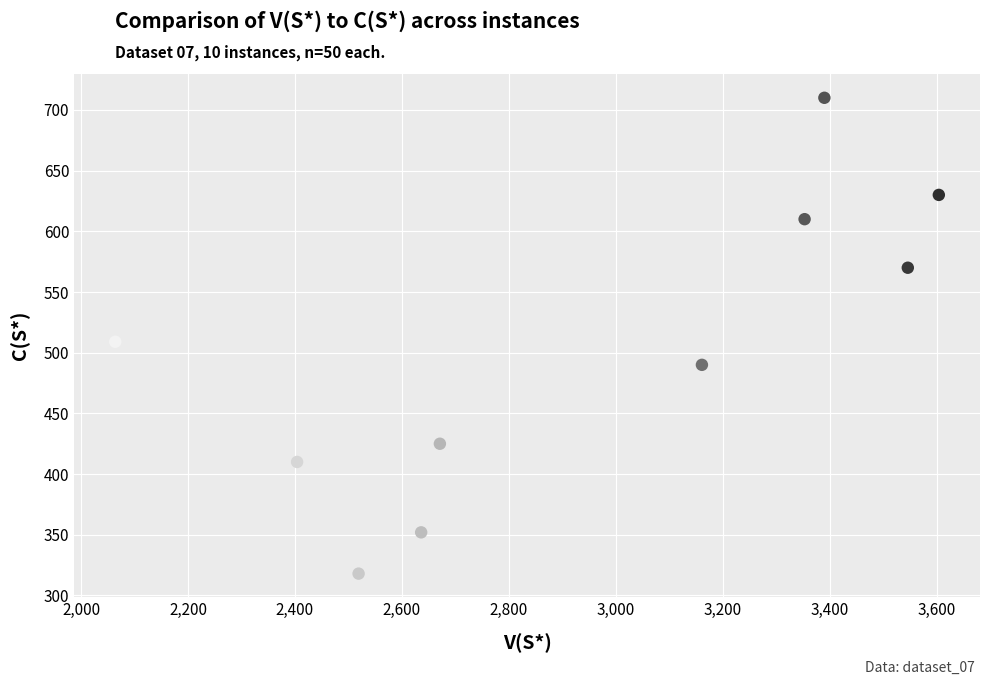

What Y value in the scatter plot is closest to 514?

509